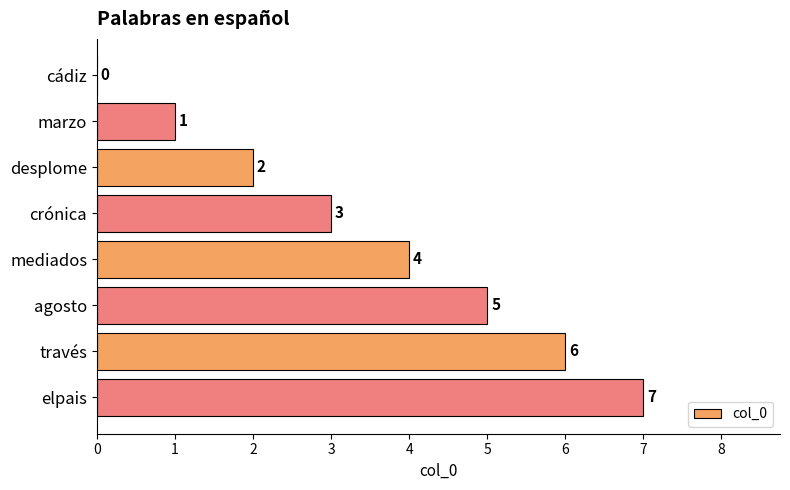

What is the sum of all values?

28